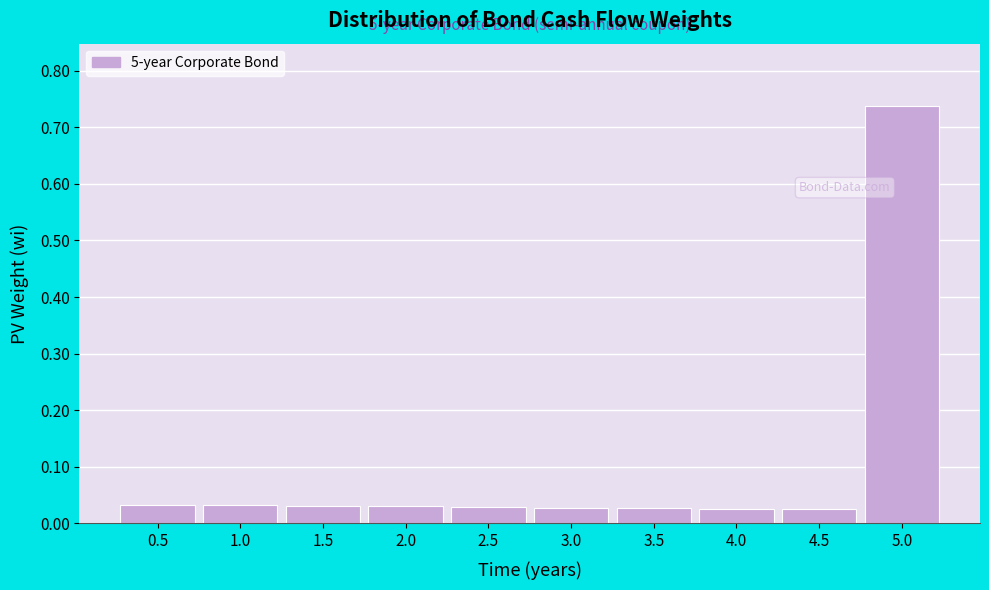

What is the change in value from 4.0 to 5.0?

+0.7